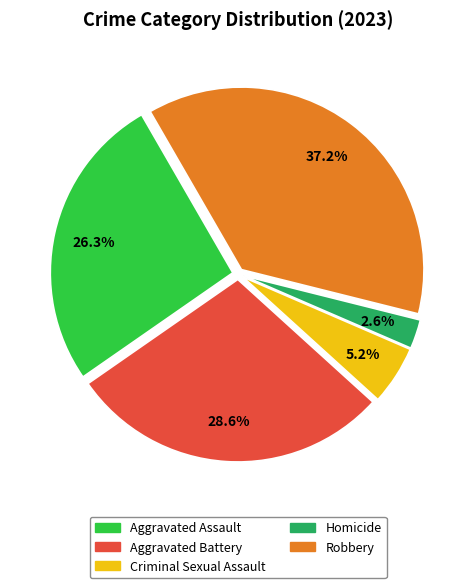

Does Aggravated Assault represent more than half of the total?

No